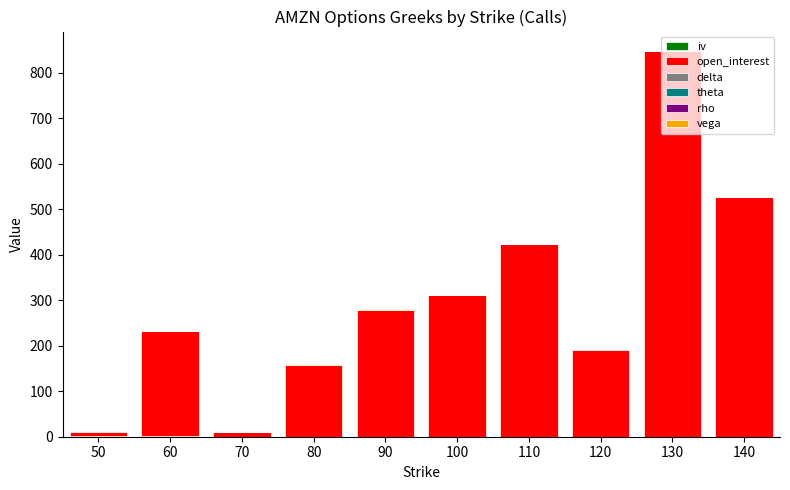

At which category is the sum across all series the highest?

130